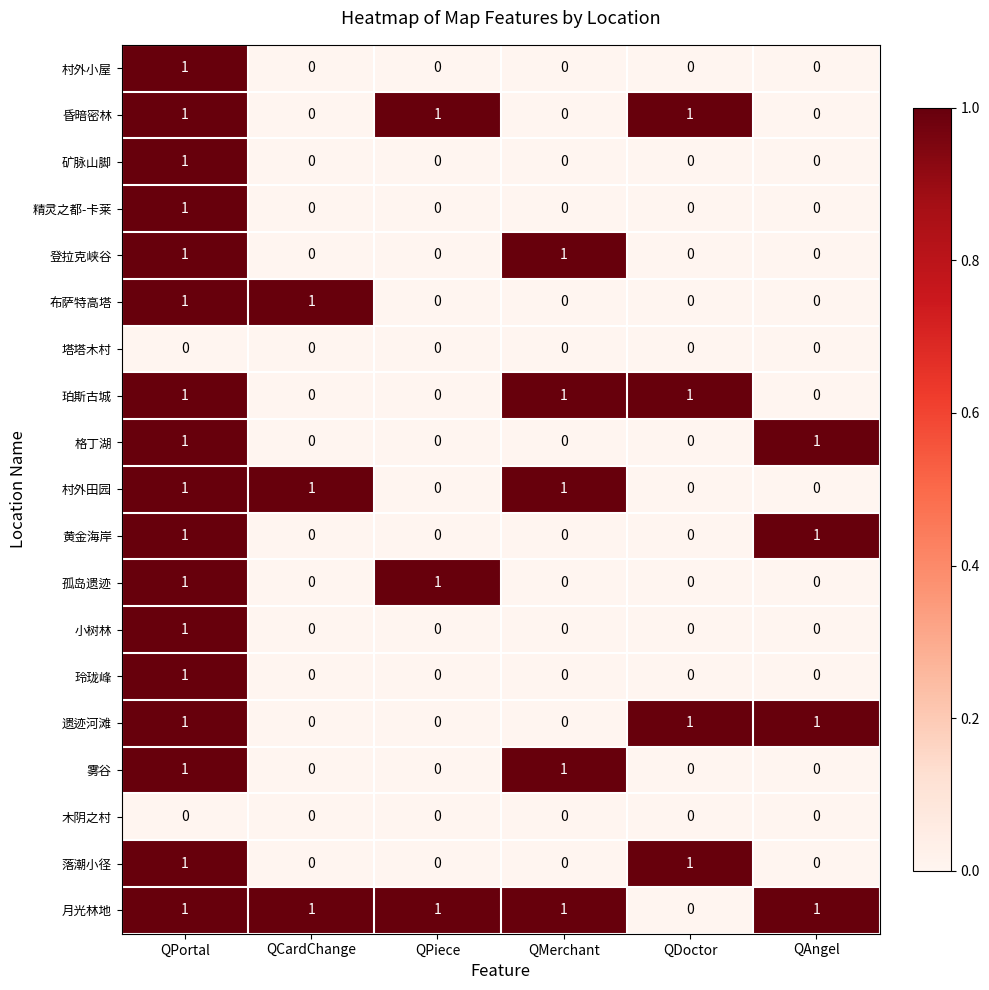

How many data points does each series have?

6